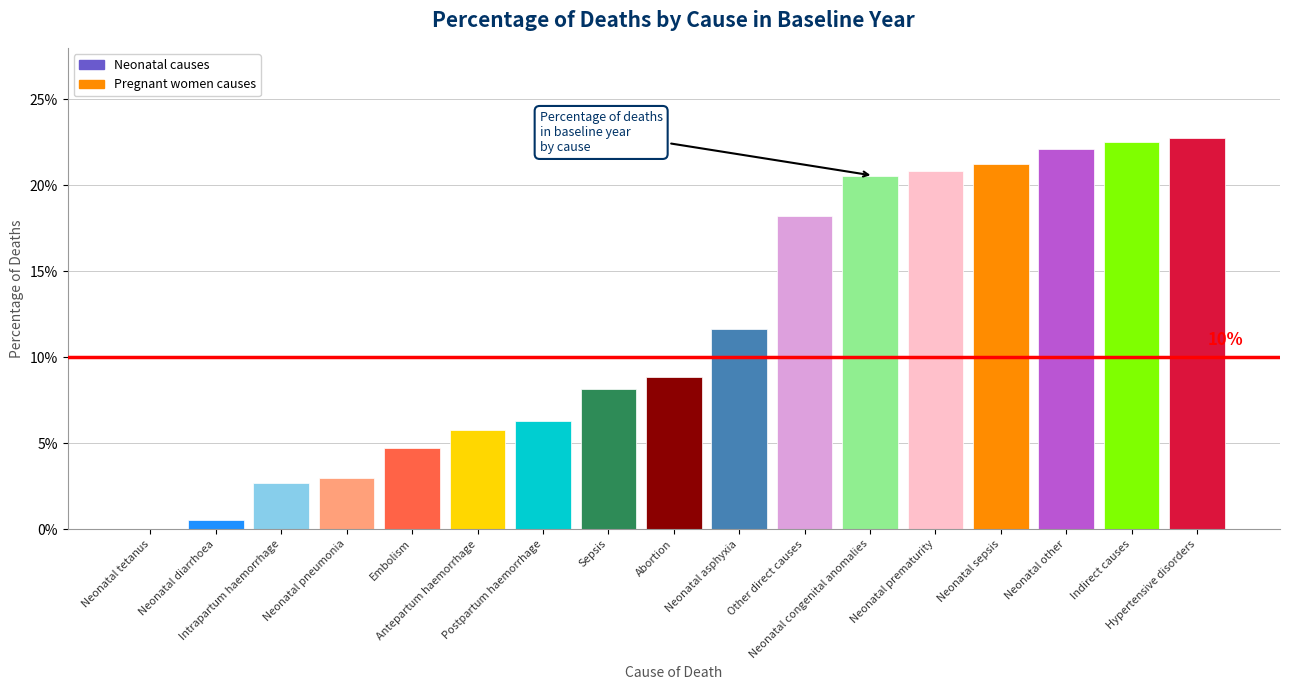

What is the greatest value displayed?

0.2